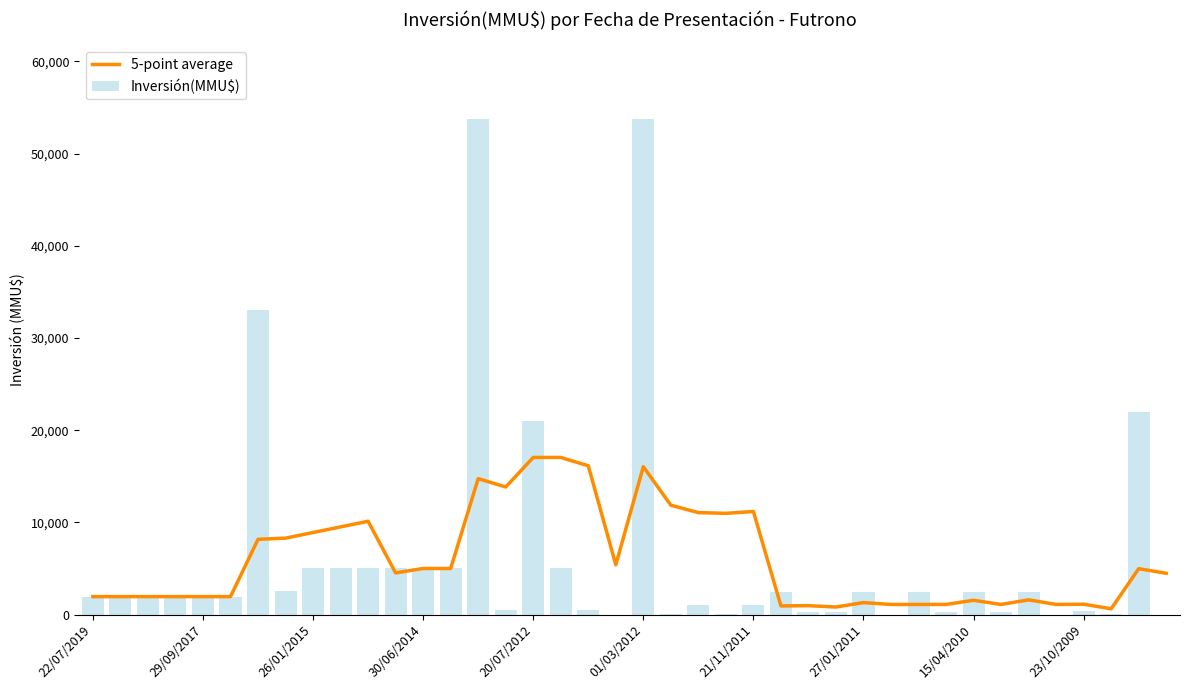

Reading left to right, transcribe all the data shown in this chart.

5-point average: 1950.0	1950.0	1950.0	1950.0	1950.0	1950.0	8160.0	8290.0	8900.0	9510.0	10120.0	4520.0	5000.0	5000.0	14740.0	13840.0	17040.0	17040.0	16140.0	5400.0	16040.0	11860.0	11060.0	10980.0	11180.0	940.0	970.0	820.0	1300.0	1100.0	1100.0	1100.0	1550.0	1100.0	1600.0	1100.0	1125.4	629.8	4979.8	4479.8
Inversión(MMU$): 1950.0	1950.0	1950.0	1950.0	1950.0	1950.0	33000.0	2600.0	5000.0	5000.0	5000.0	5000.0	5000.0	5000.0	53700.0	500.0	21000.0	5000.0	500.0	0.0	53700.0	100.0	1000.0	100.0	1000.0	2500.0	250.0	250.0	2500.0	0.0	2500.0	250.0	2500.0	250.0	2500.0	0.0	377.0	22.0	22000.0	0.0